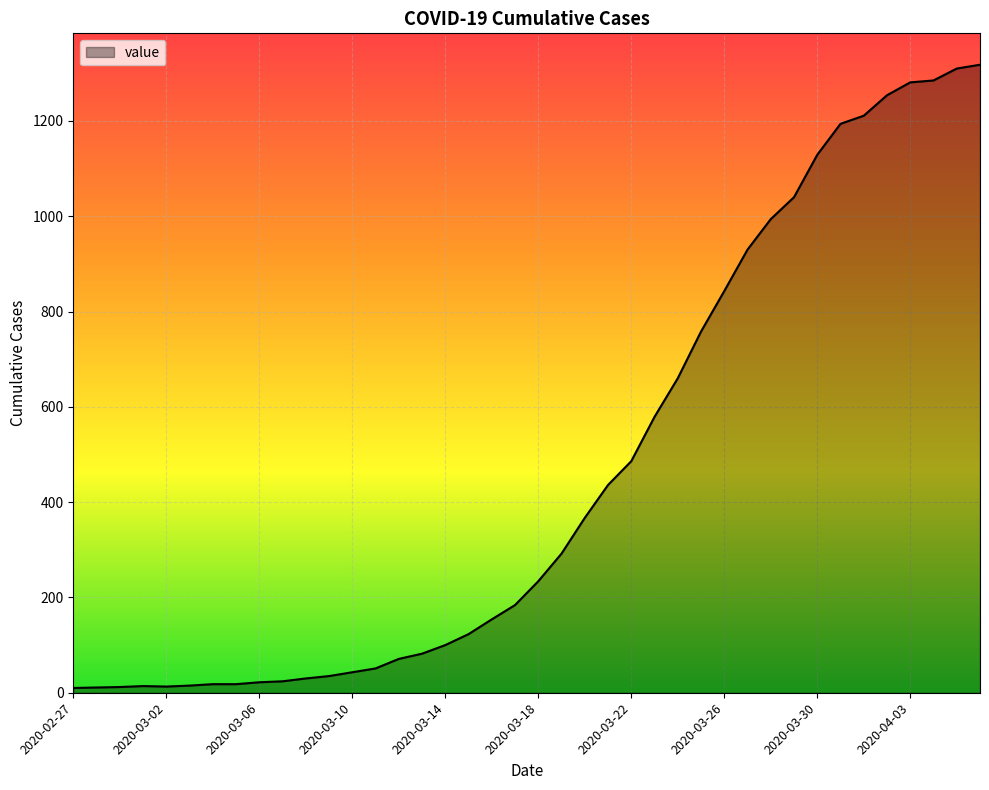

What is the greatest value displayed?

1318